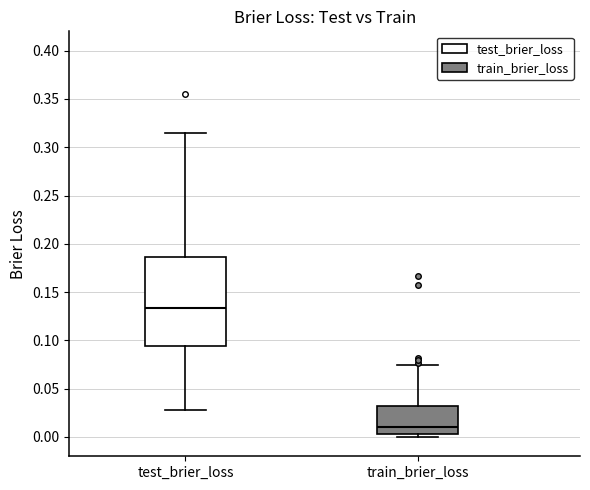

Which box is the tallest, from its lower edge to its upper edge?

test_brier_loss